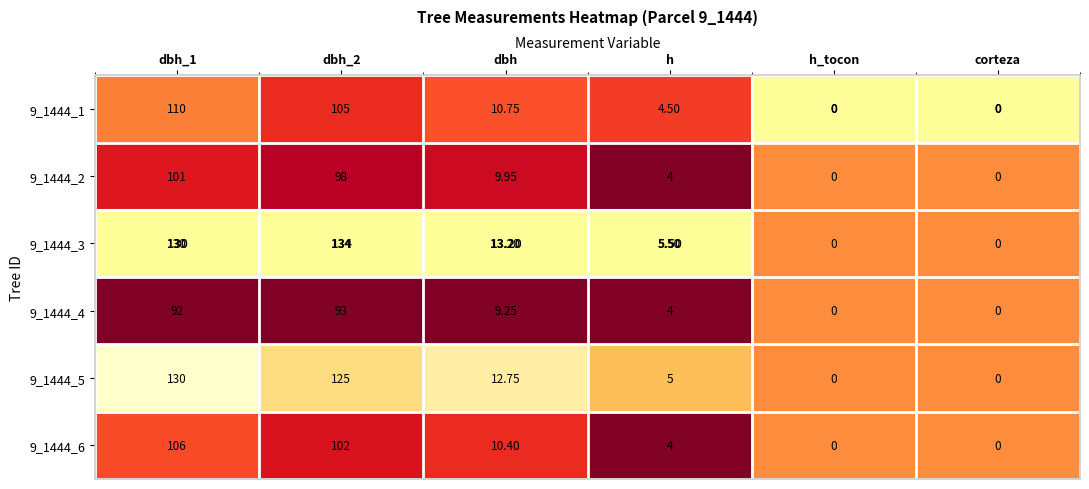

At which label is 9_1444_2 closest to 50?

dbh